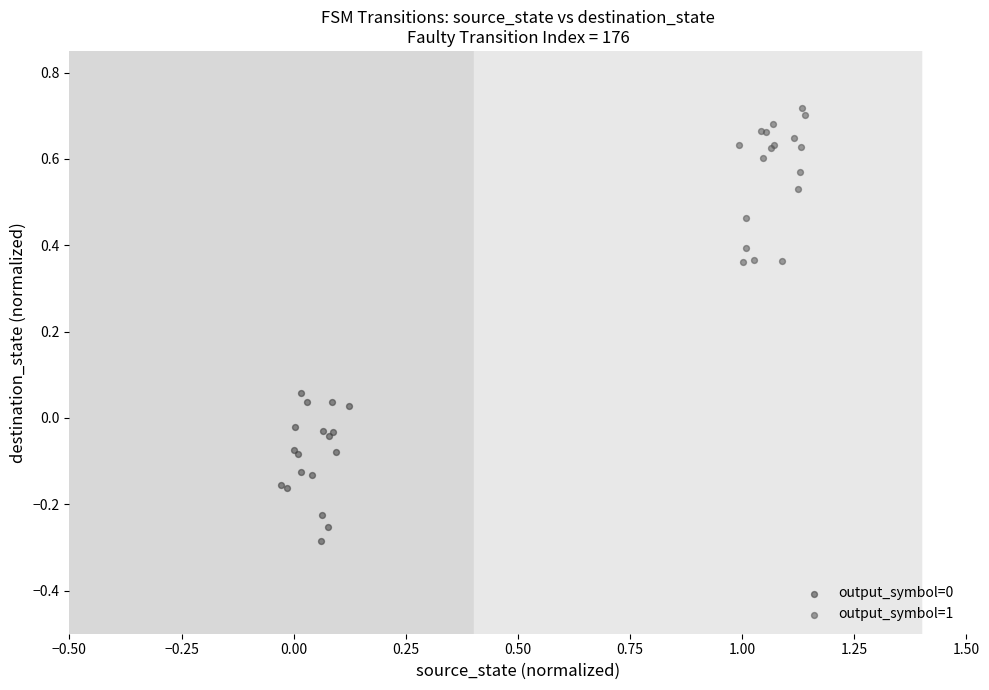

Which series reaches the maximum Y coordinate?

output_symbol=1